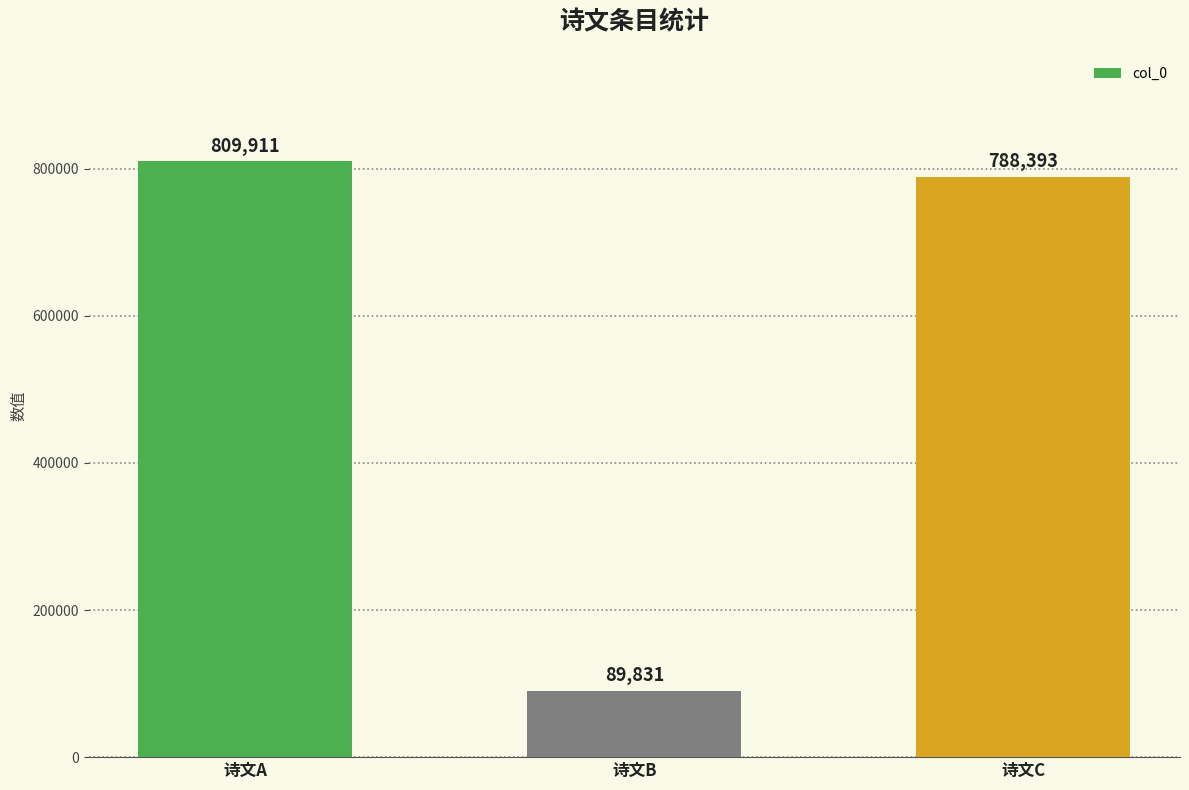

At which category does the chart reach its minimum across all series?

诗文B